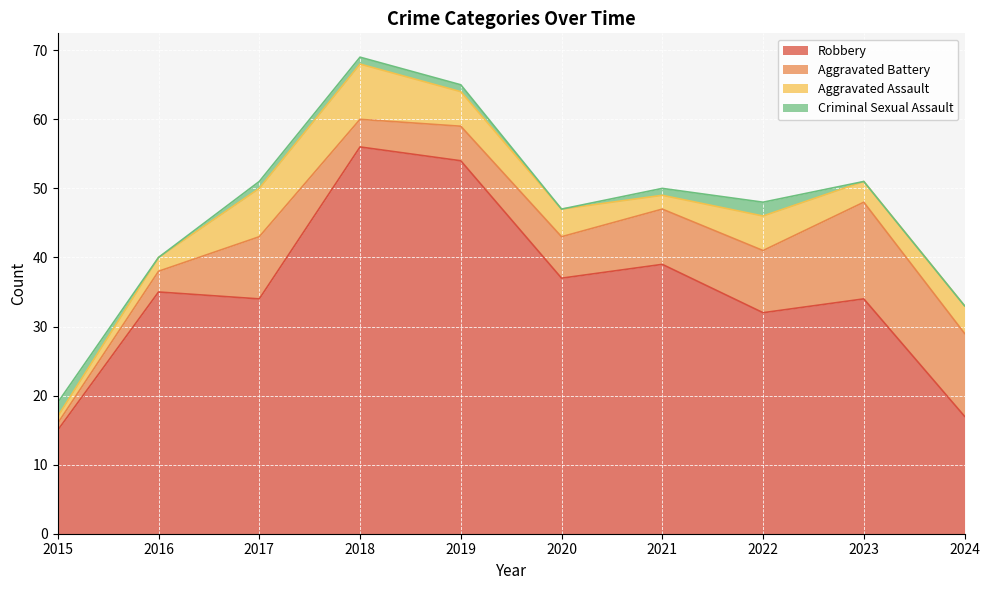

Reading left to right, transcribe all the data shown in this chart.

Robbery: 15	35	34	56	54	37	39	32	34	17
Aggravated Battery: 1	3	9	4	5	6	8	9	14	12
Aggravated Assault: 1	2	7	8	5	4	2	5	3	4
Criminal Sexual Assault: 2	0	1	1	1	0	1	2	0	0